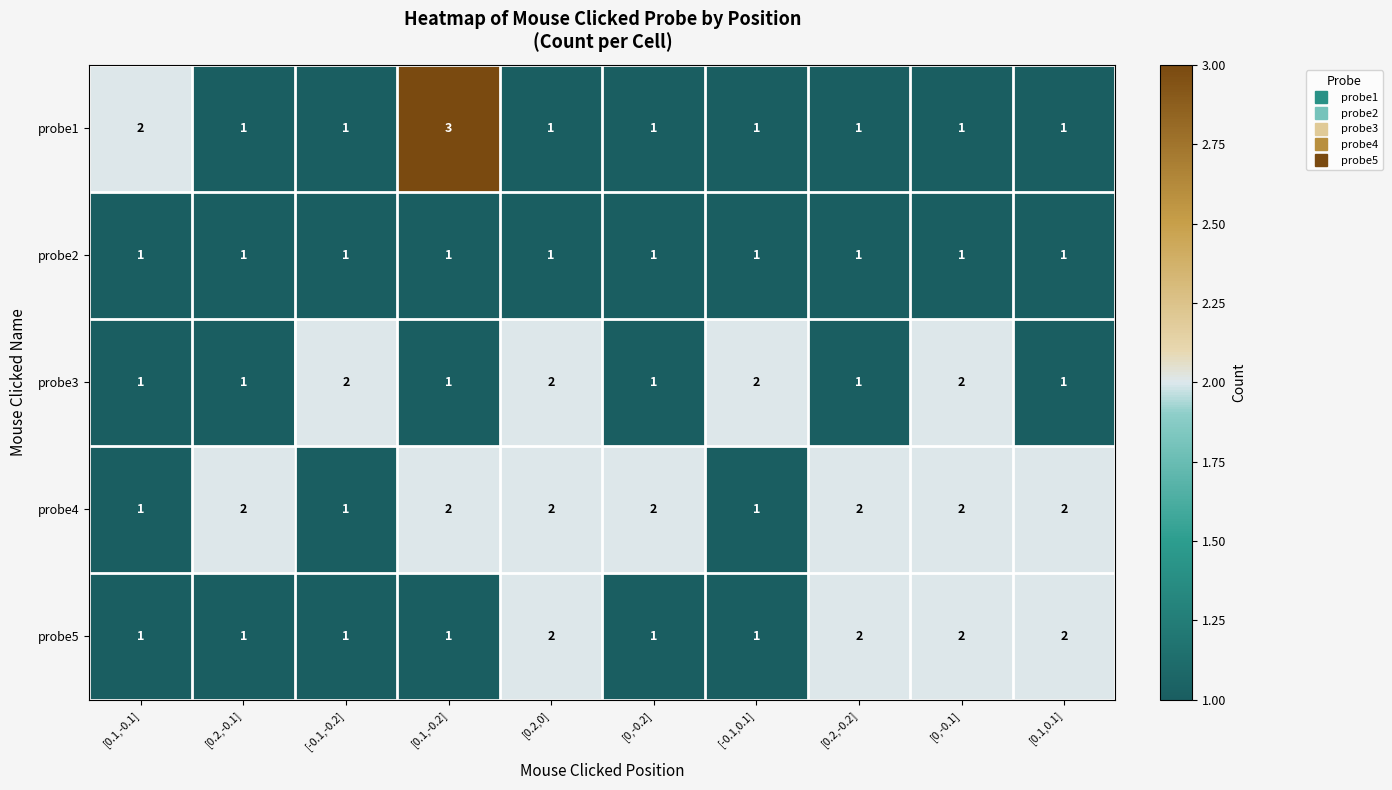

What is the maximum value shown in the chart?

3